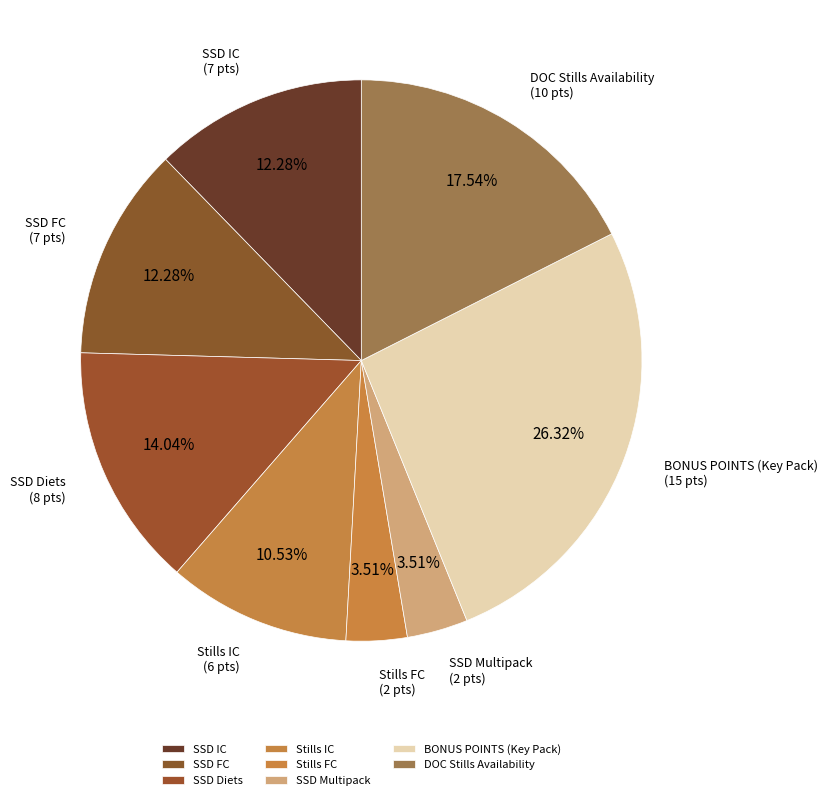

What is the largest slice in the pie chart?

BONUS POINTS (Key Pack)